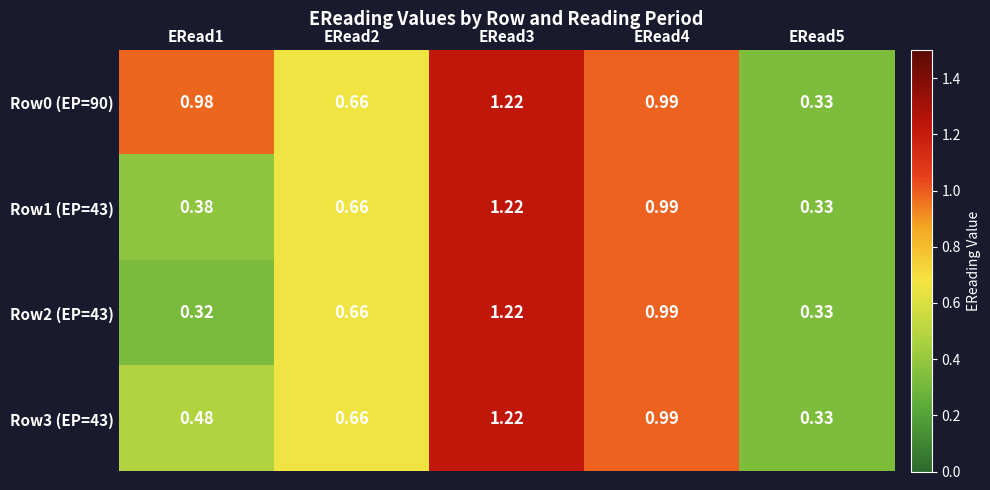

At how many categories does at least one series exceed 1?

1